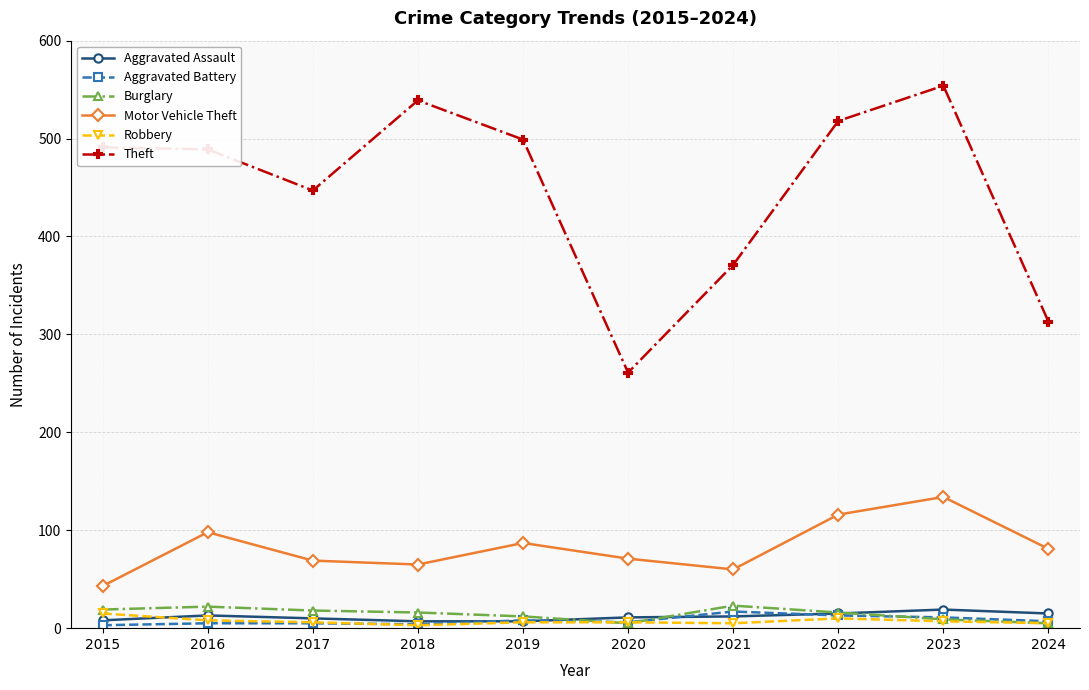

Count the number of categories in the chart.

10